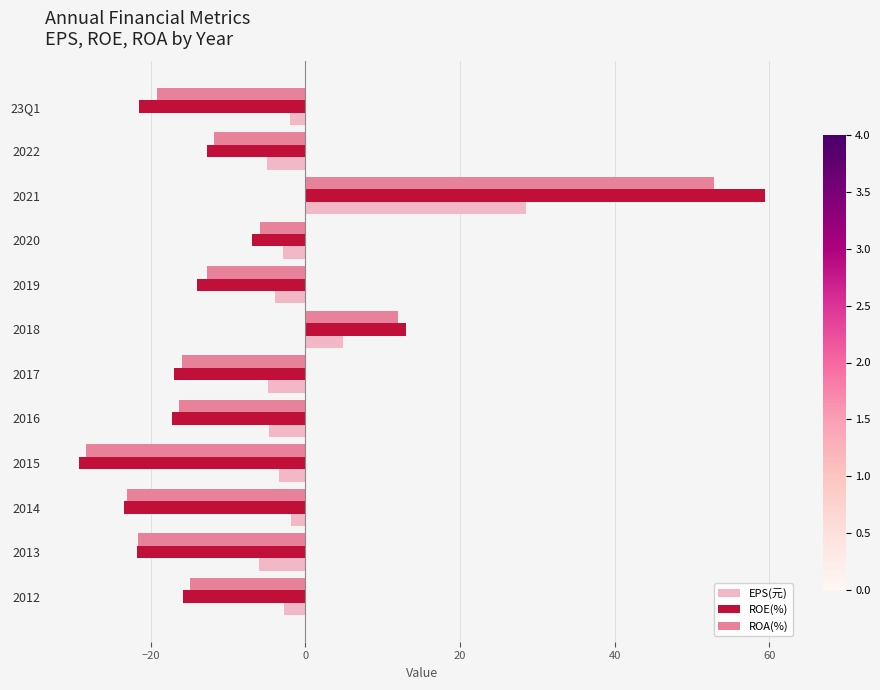

Where is ROE(%) nearest to the value 15?

2018